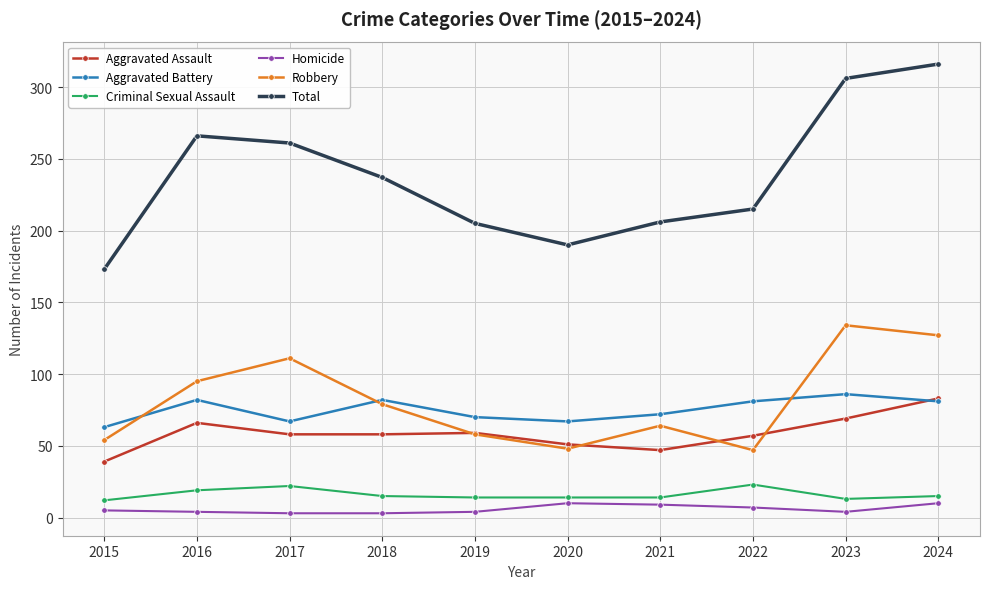

What is the smallest value displayed?

3